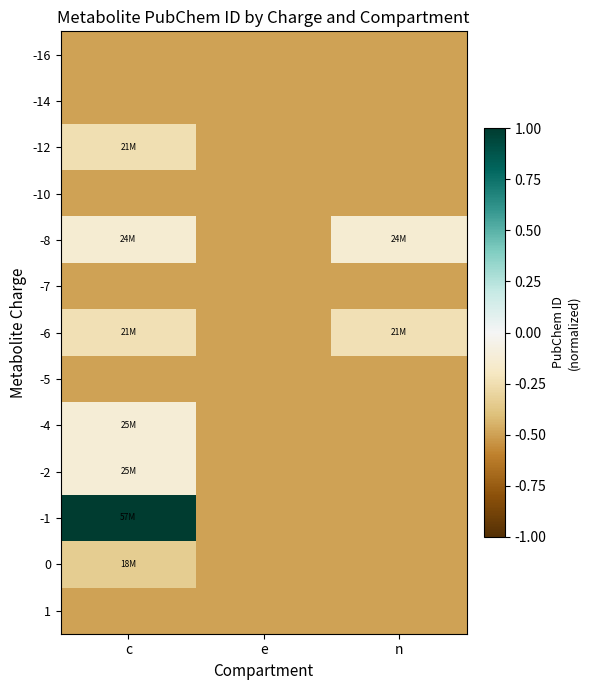

How many distinct data groups are displayed?

13